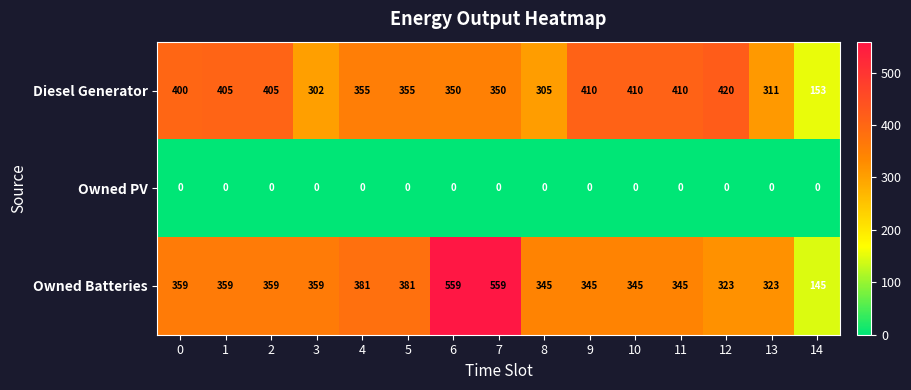

How many series are shown in this chart?

3